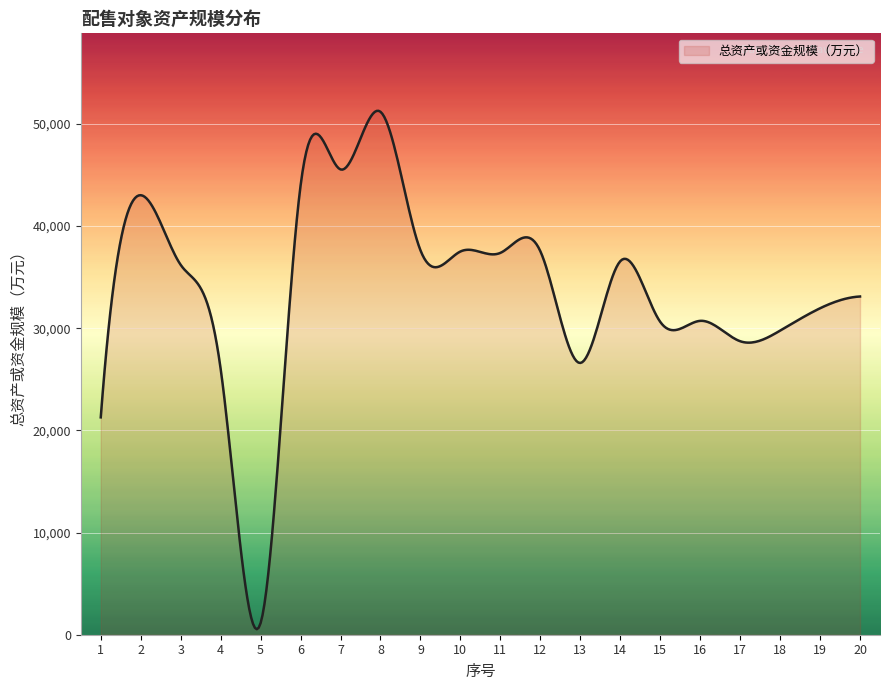

What is the difference between the maximum and minimum values?

50740.5